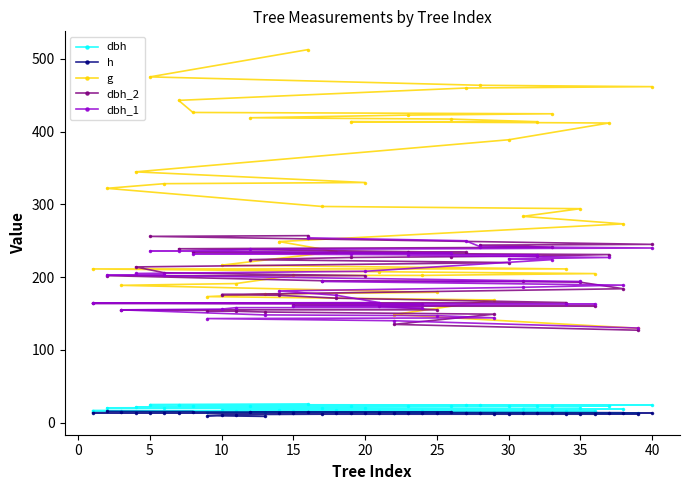

What is the maximum value for g?

512.7